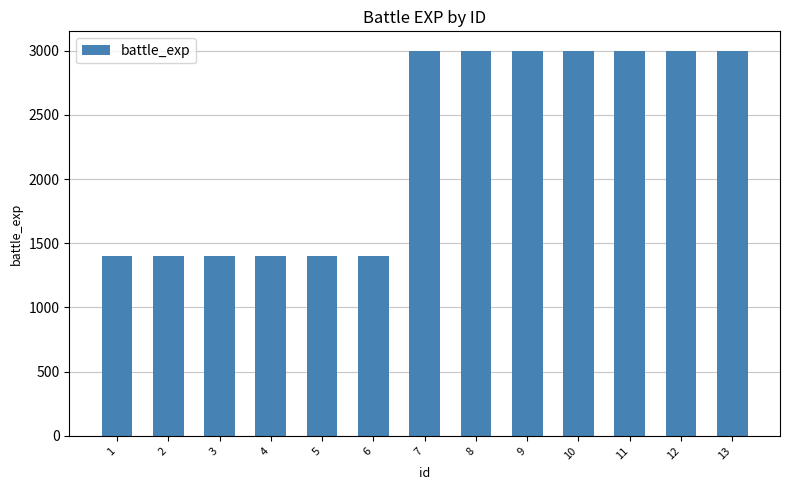

What is the maximum value shown in the chart?

3000